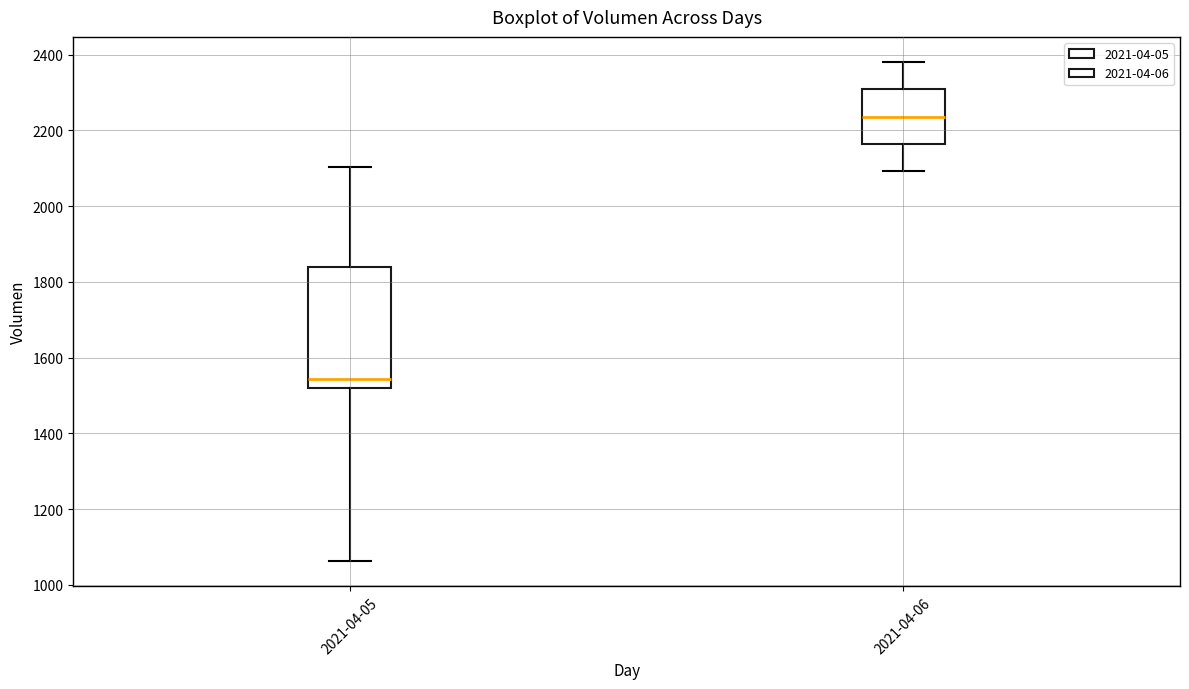

Reading left to right, read every box against the y-axis: the position of its median line, the range the box covers, and the ends of its whiskers. The values are not printed on the chart, so give them approximately, as read against the axis.

2021-04-05: median 1540, box 1520 to 1840, whiskers 1060 to 2100
2021-04-06: median 2240, box 2160 to 2300, whiskers 2100 to 2380